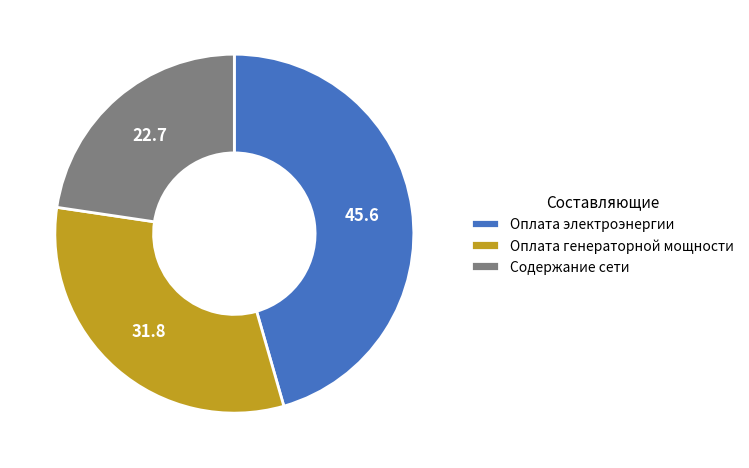

Approximately how many times larger is the value at Оплата генераторной мощности compared to Содержание сети?

1.4